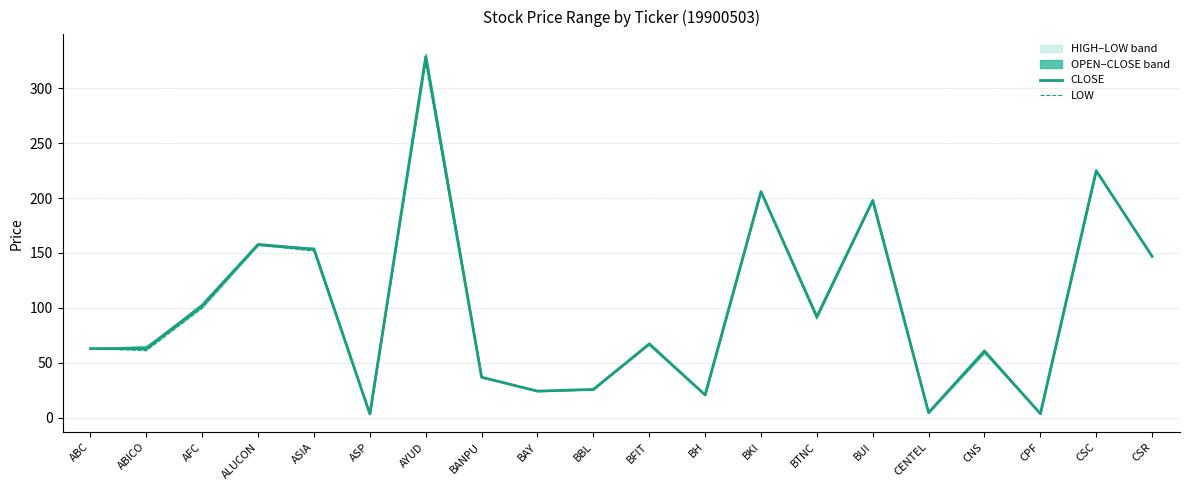

Where does the CLOSE series first go above 67?

AFC